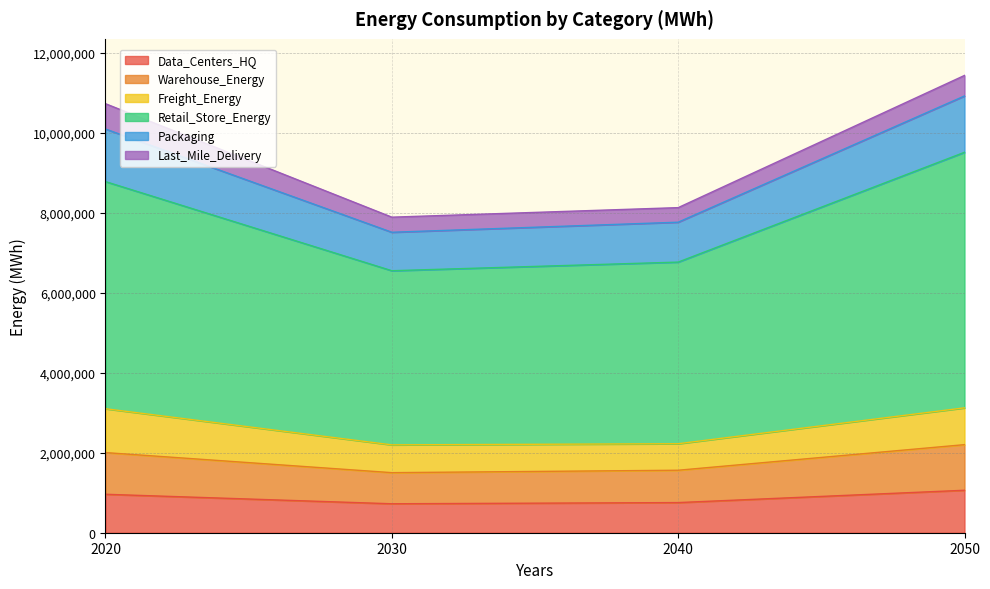

What is the lowest value of the Data_Centers_HQ series?

724584.4